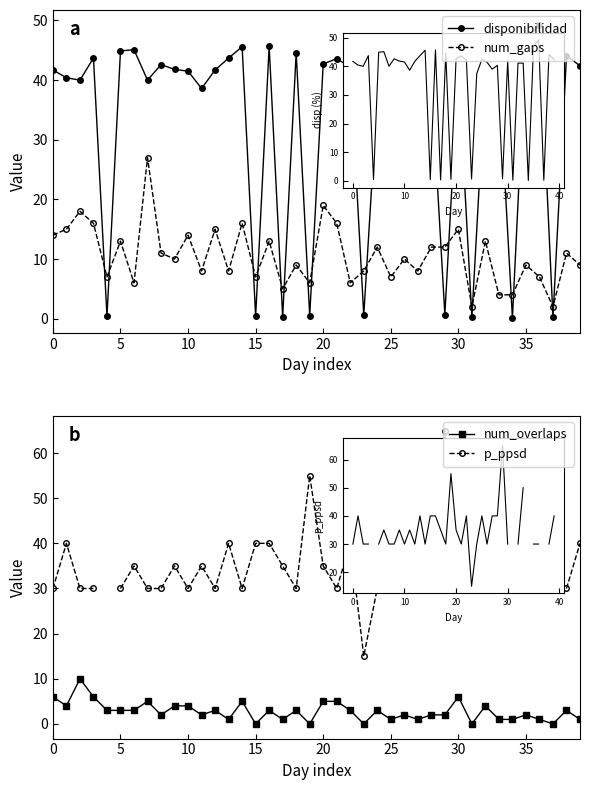

Is the value of num_gaps at 35 greater than the value of p_ppsd at 12?

No